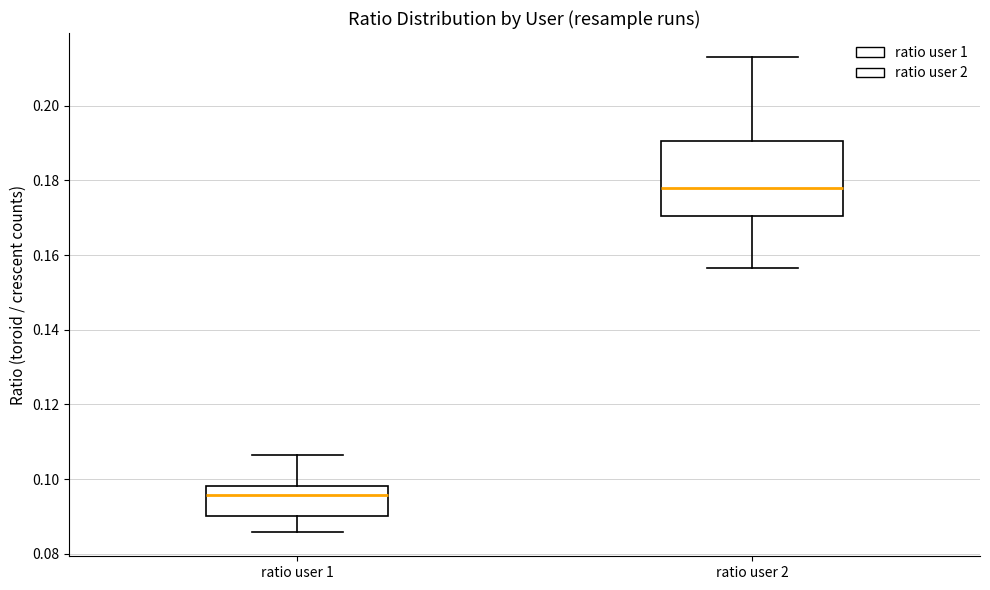

Reading left to right, transcribe this box plot: for each box, give where its median line is, the range the box spans, and where its two whiskers end, as read against the y-axis. The values are not printed on the chart, so give them approximately, as read against the axis.

ratio user 1: median 0.096, box 0.090 to 0.098, whiskers 0.086 to 0.106
ratio user 2: median 0.178, box 0.170 to 0.190, whiskers 0.156 to 0.214